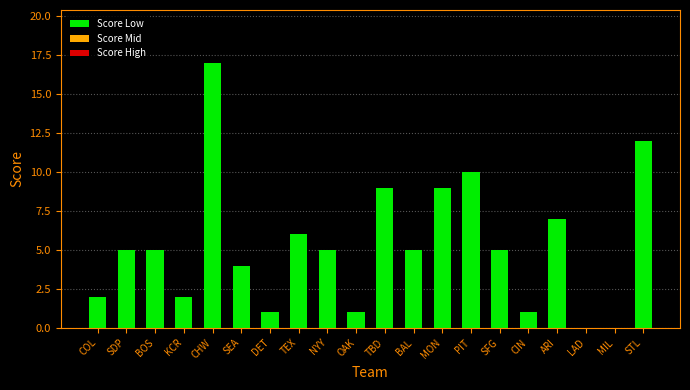

What is the greatest value displayed?

17